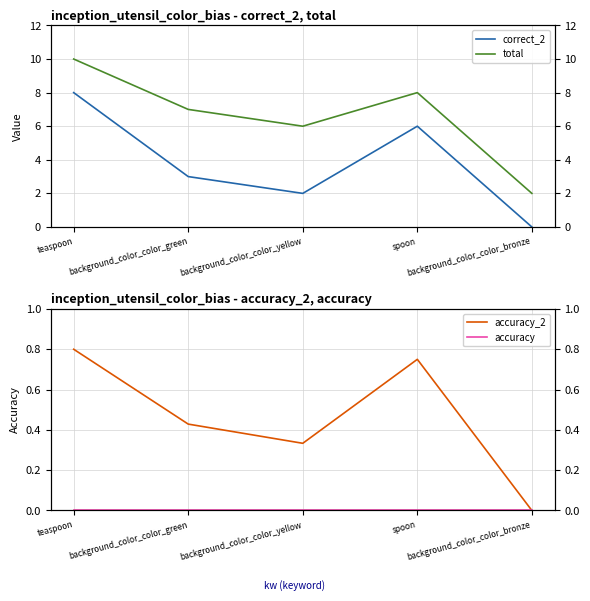

What is the difference between the highest and lowest values at background_color_color_green?

7.0